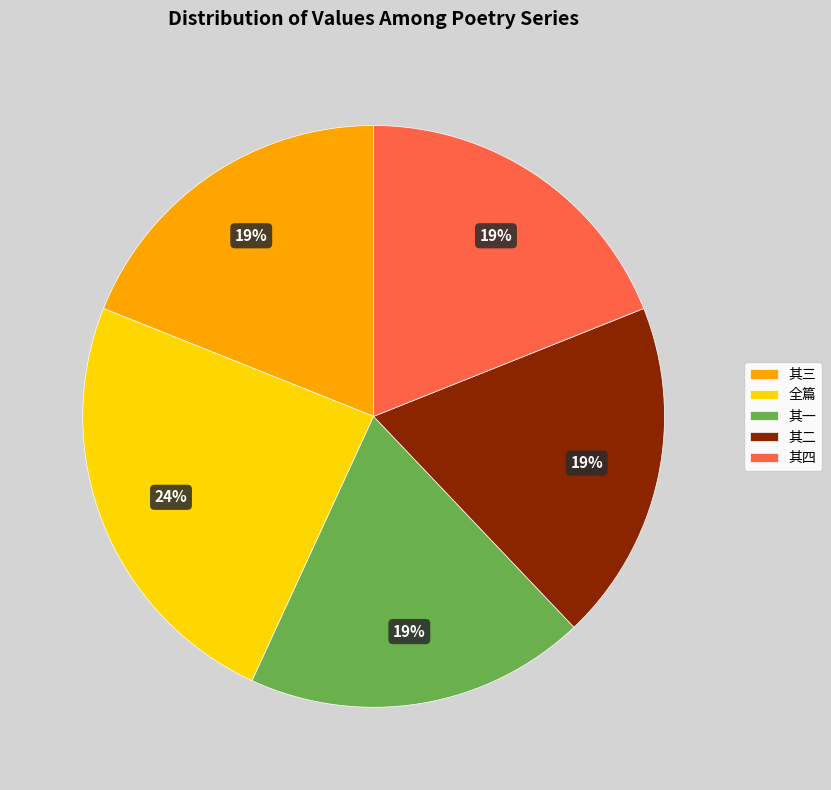

The 其三 slice represents 13% of the pie. True or false?

False